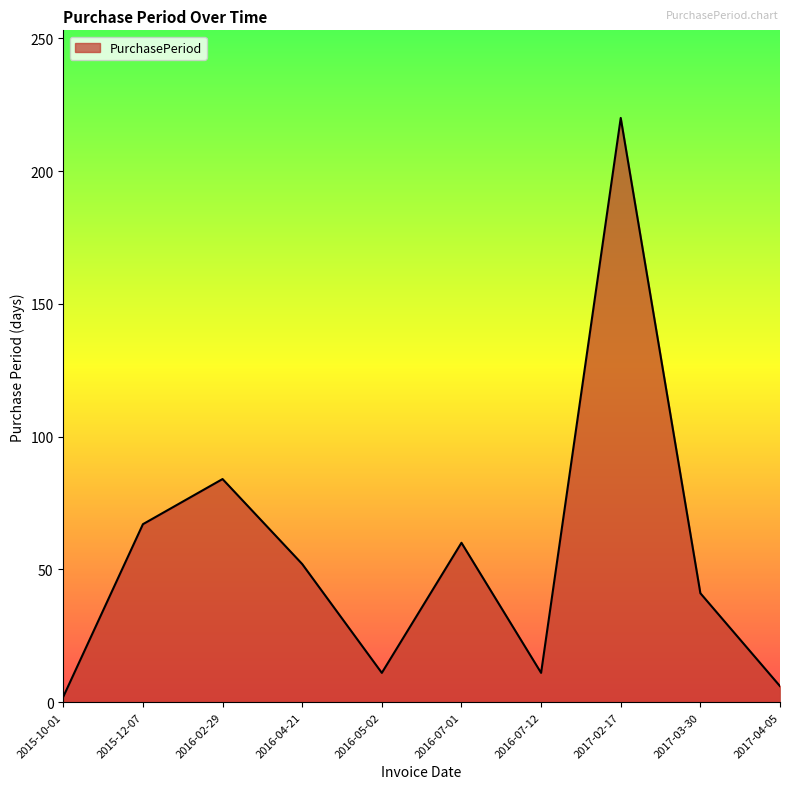

Which has a higher value, 2017-04-05 or 2017-02-17?

2017-02-17